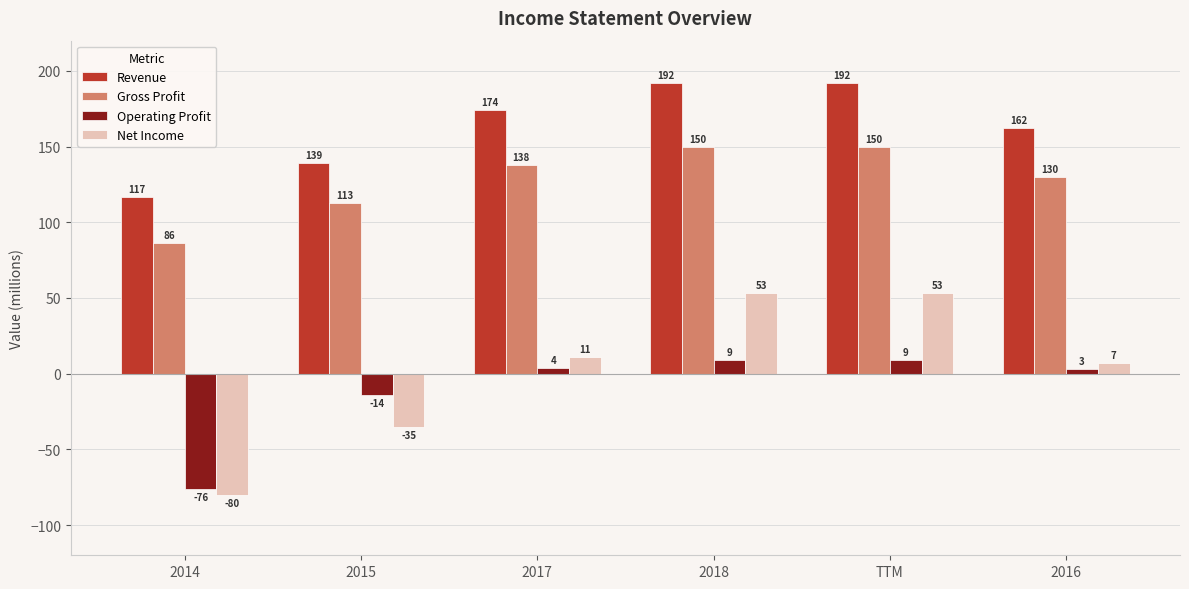

Rank the series by their maximum value, from highest to lowest.

Revenue, Gross Profit, Net Income, Operating Profit